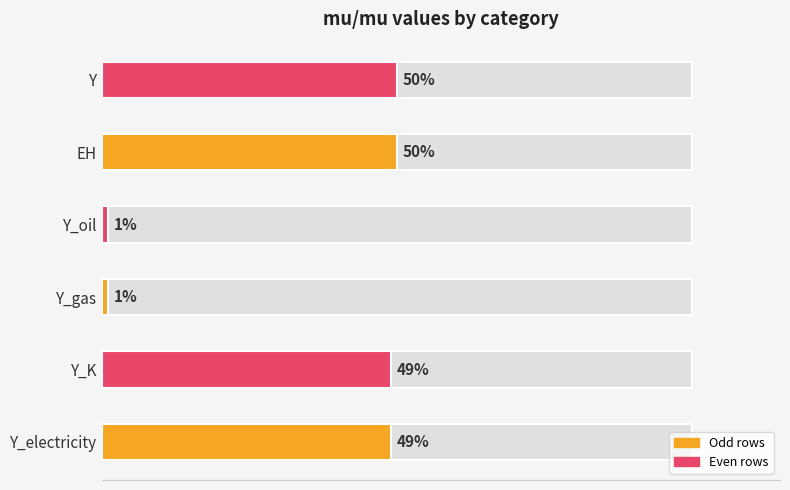

What is the label of the 2nd bar from the right?

EH